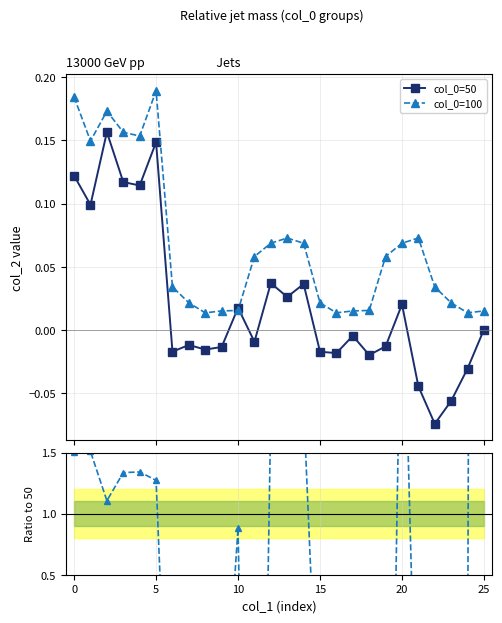

True or false: ratio col_0=100/50 has a value of 1.9 at 12.

True